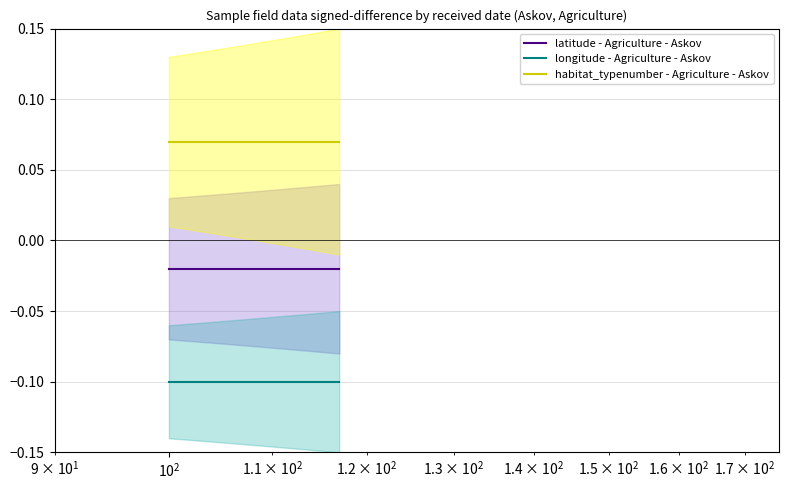

True or false: habitat_typenumber - Agriculture - Askov and longitude - Agriculture - Askov intersect in this chart.

False